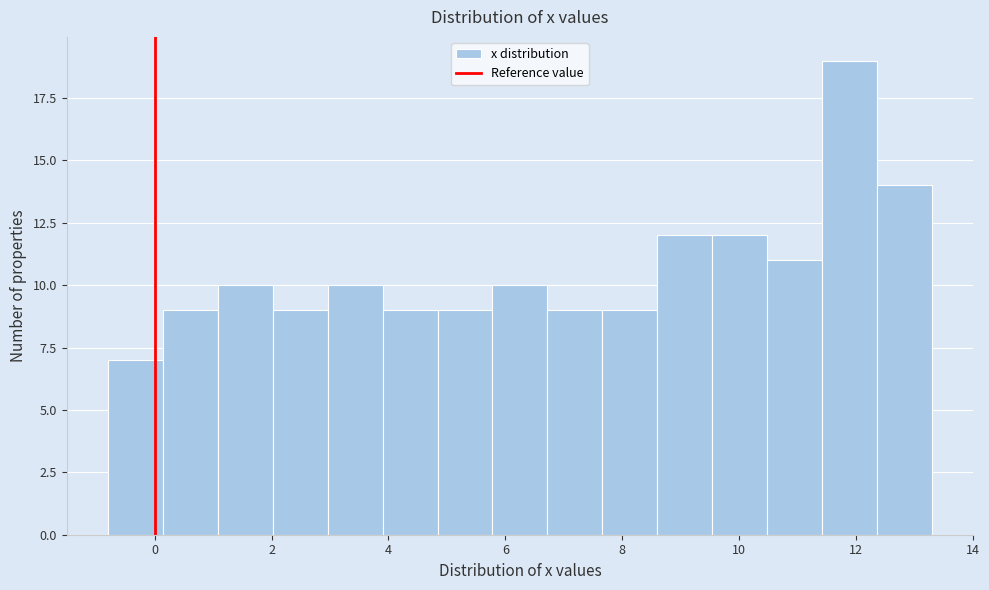

Reading left to right, transcribe this chart: for each bar, give the range it covers on the x-axis and its height. Neither the bar edges nor the heights are printed on the chart, so give them approximately, as read against the axes.

-0.80 to 0.14: 7
0.14 to 1.08: 9
1.08 to 2.02: 10
2.02 to 2.96: 9
2.96 to 3.90: 10
3.90 to 4.84: 9
4.84 to 5.78: 9
5.78 to 6.72: 10
6.72 to 7.66: 9
7.66 to 8.60: 9
8.60 to 9.54: 12
9.54 to 10.48: 12
10.48 to 11.42: 11
11.42 to 12.36: 19
12.36 to 13.30: 14